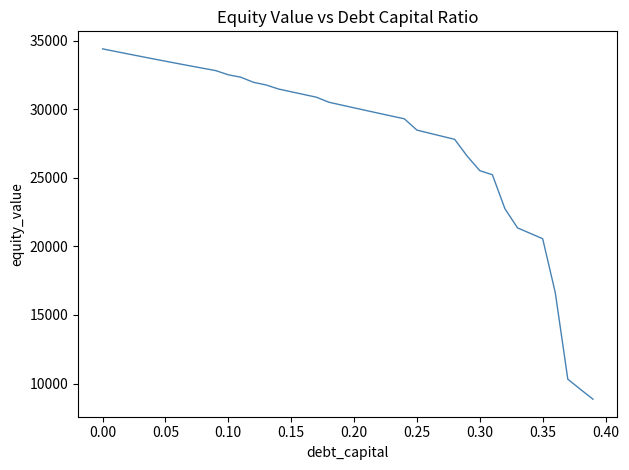

What is the greatest value displayed?

34396.4